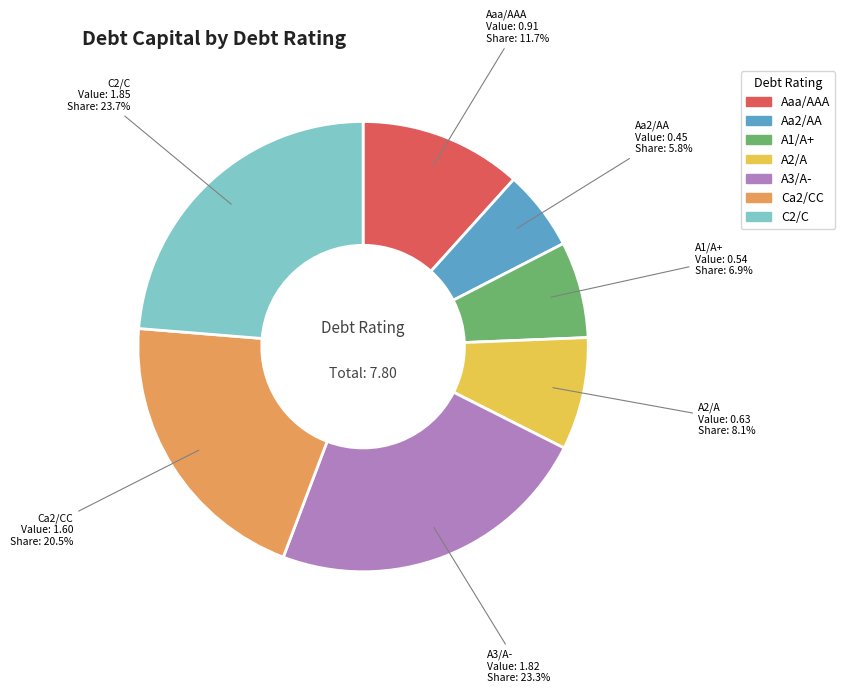

How much of the chart is everything except A2/A?

91.9%